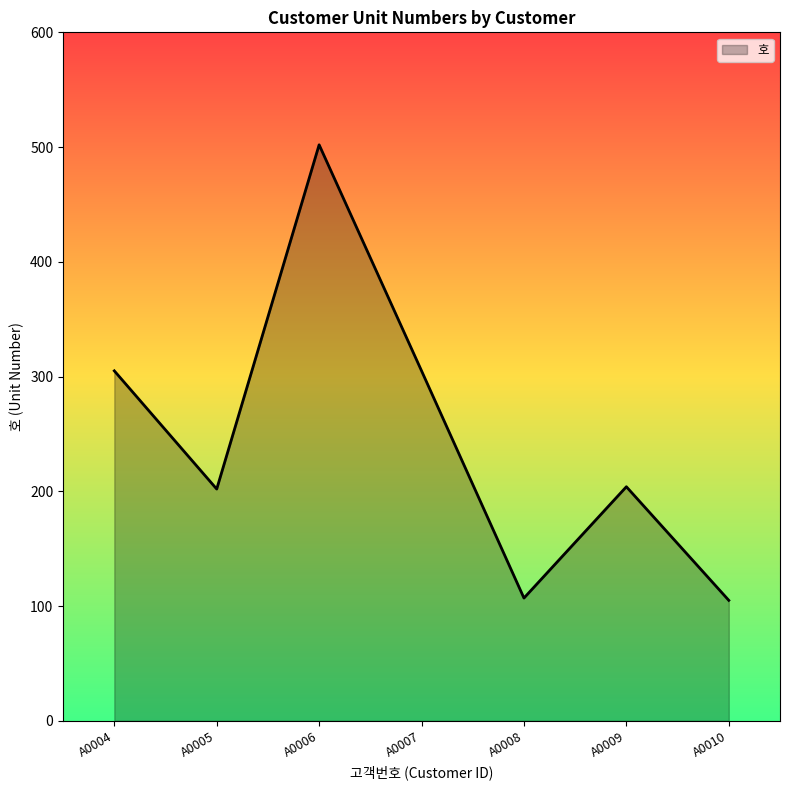

What is the change in value from A0006 to A0010?

-397